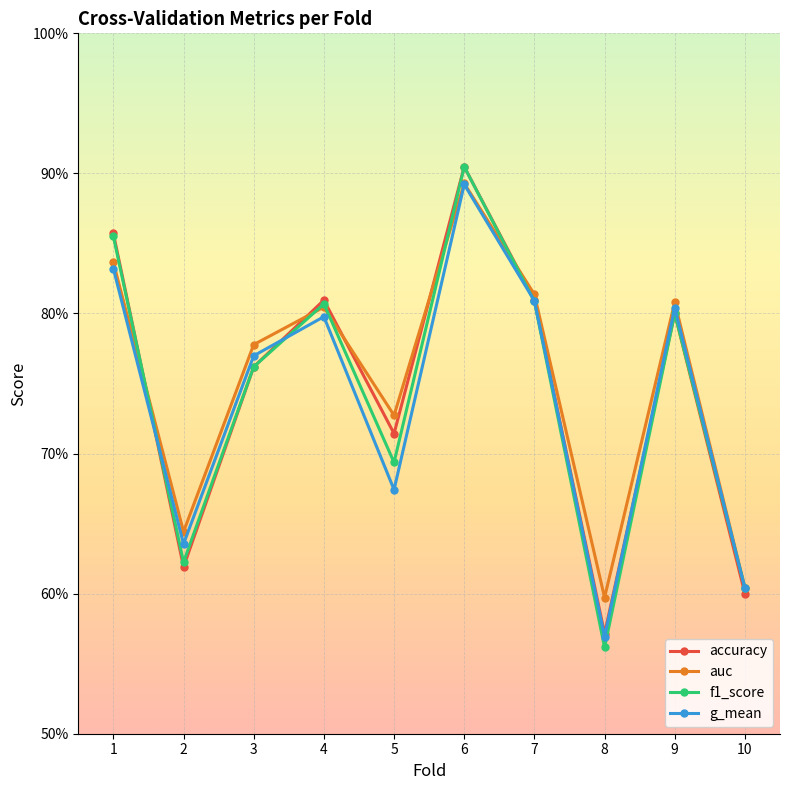

At which category does auc reach its first local peak?

4